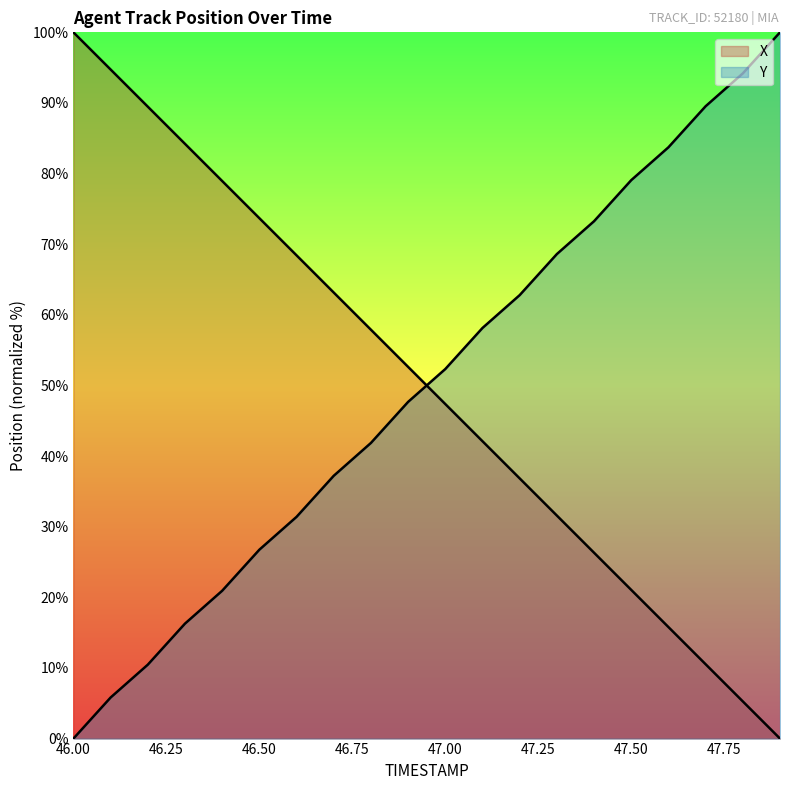

What is the value of the Y point at the 11th from the left?

52.3